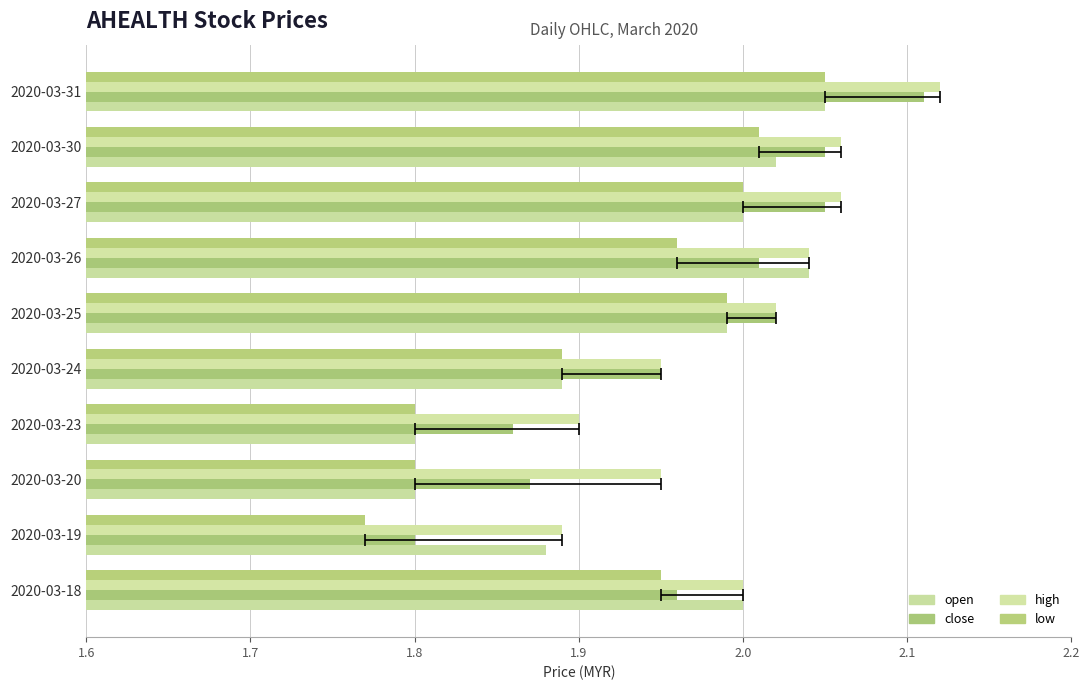

How many data points in open are less than 2?

5